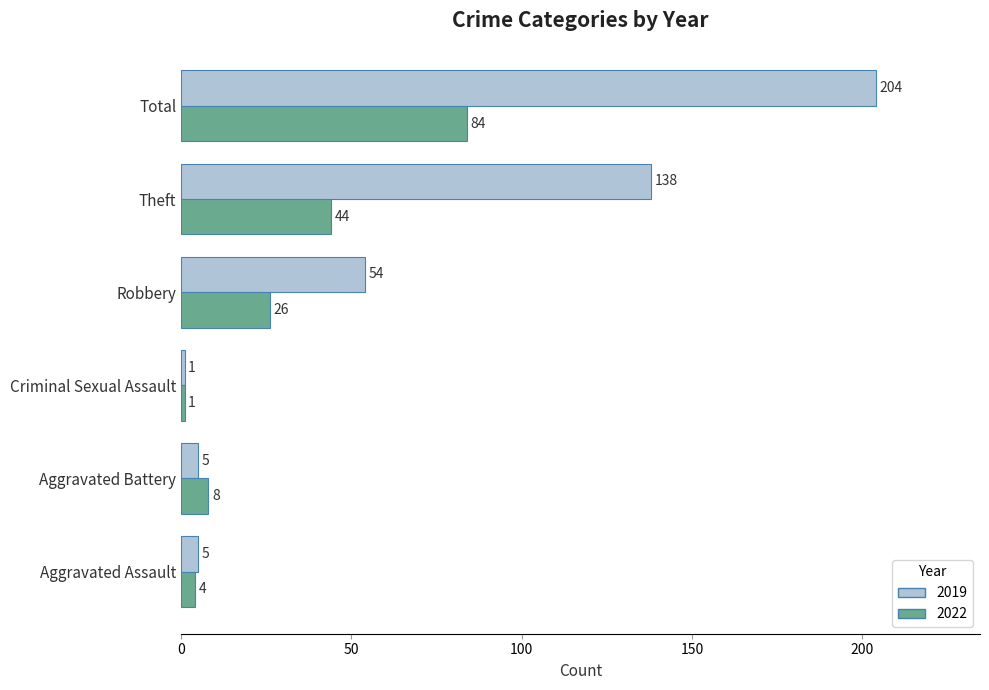

Rank the categories by 2022 value from highest to lowest.

Total, Theft, Robbery, Aggravated Battery, Aggravated Assault, Criminal Sexual Assault